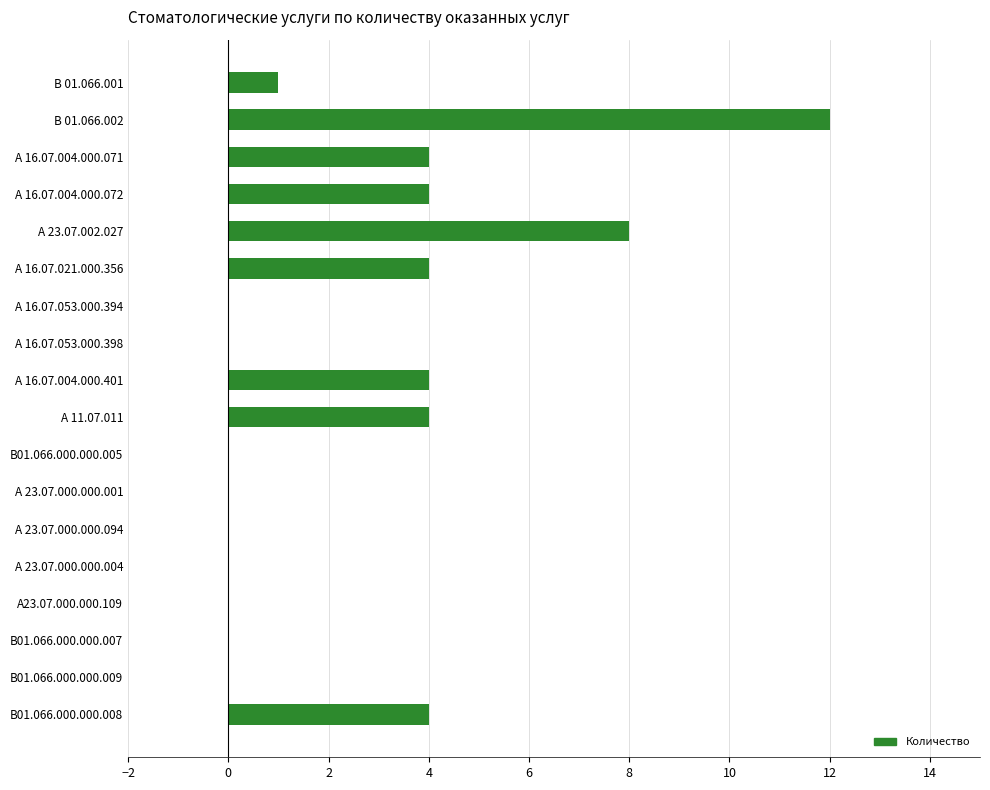

Count the number of categories in the chart.

18